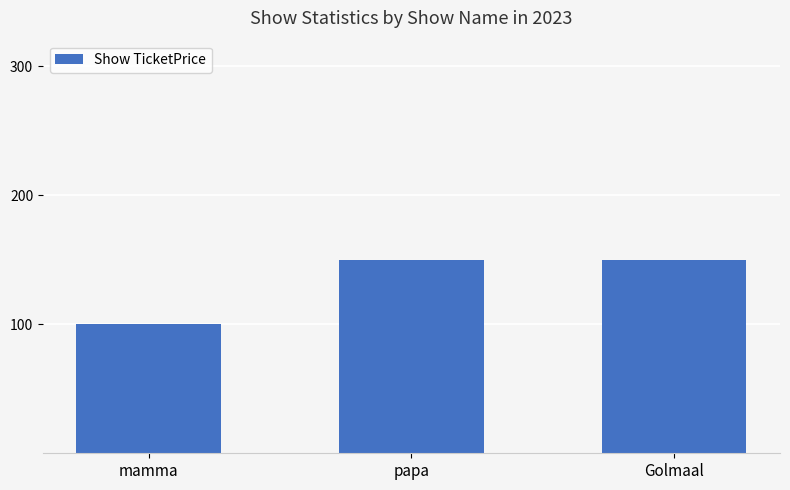

How many data points does each series have?

3